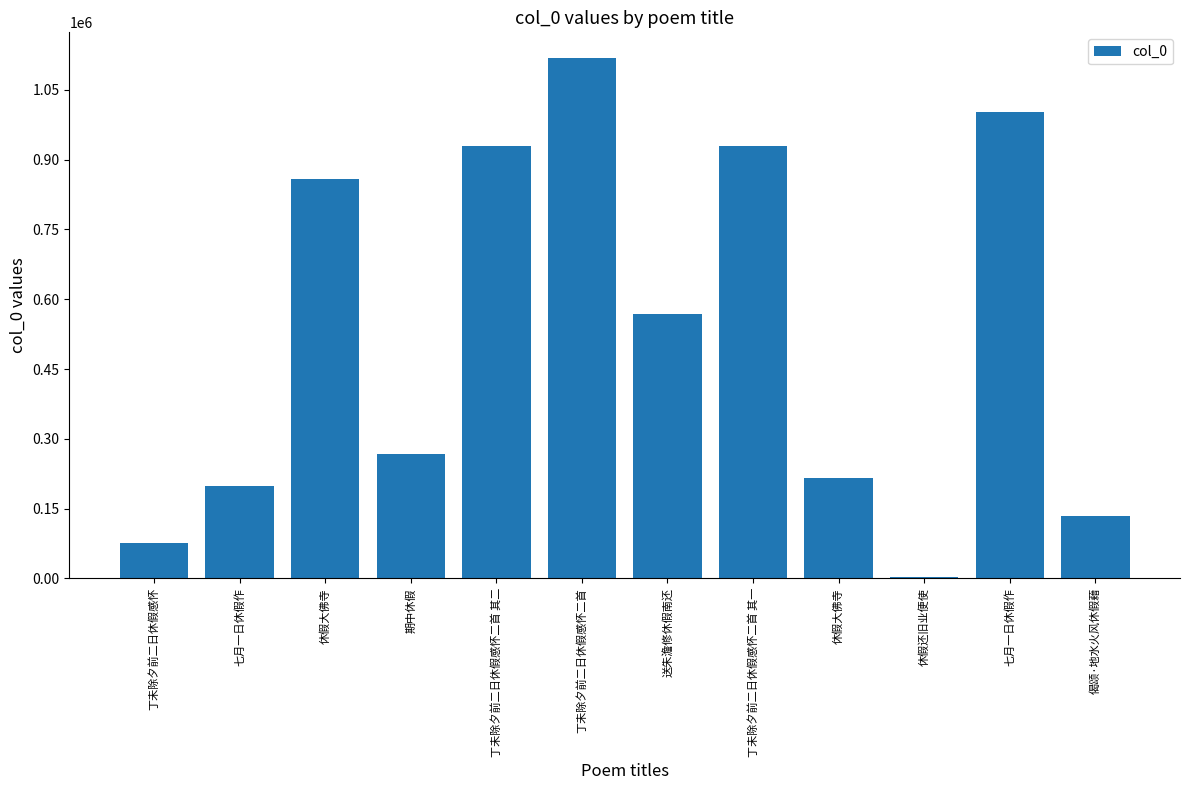

What is the sum of the values at 七月一日休假作 and 休假大佛寺?

1861936